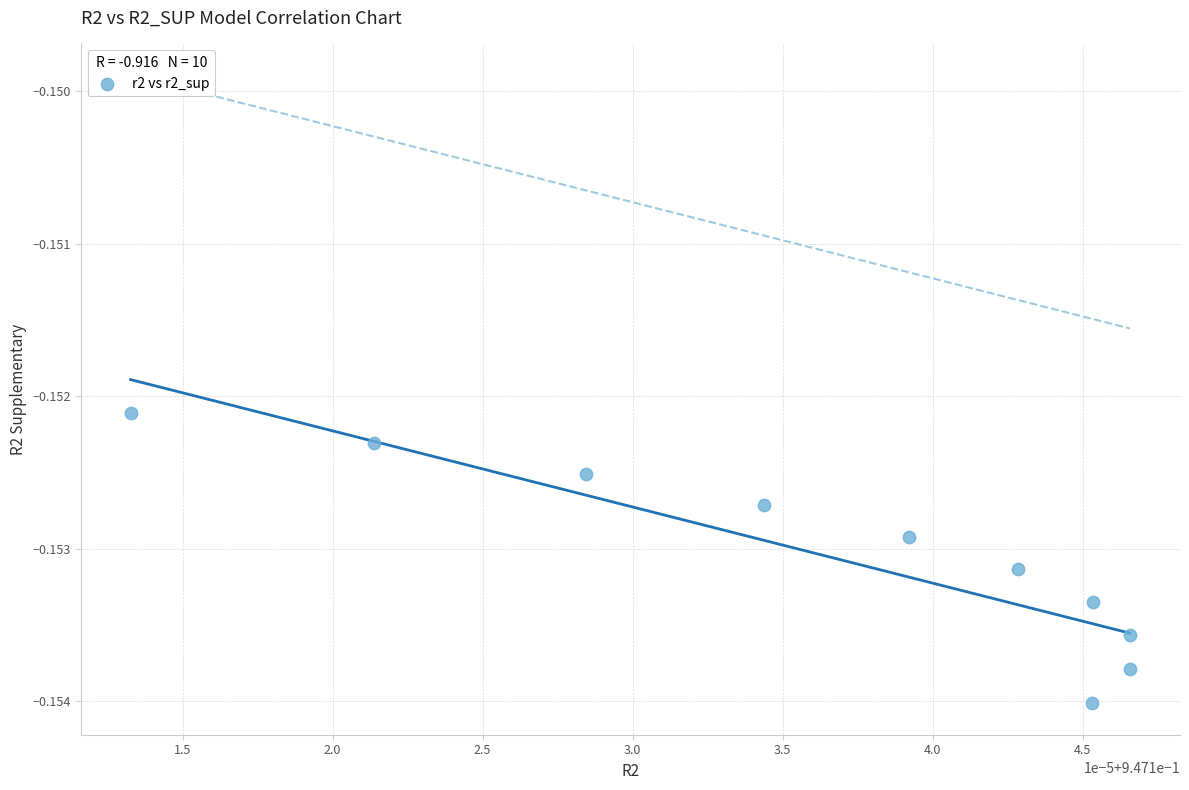

What is the average X value?

0.9